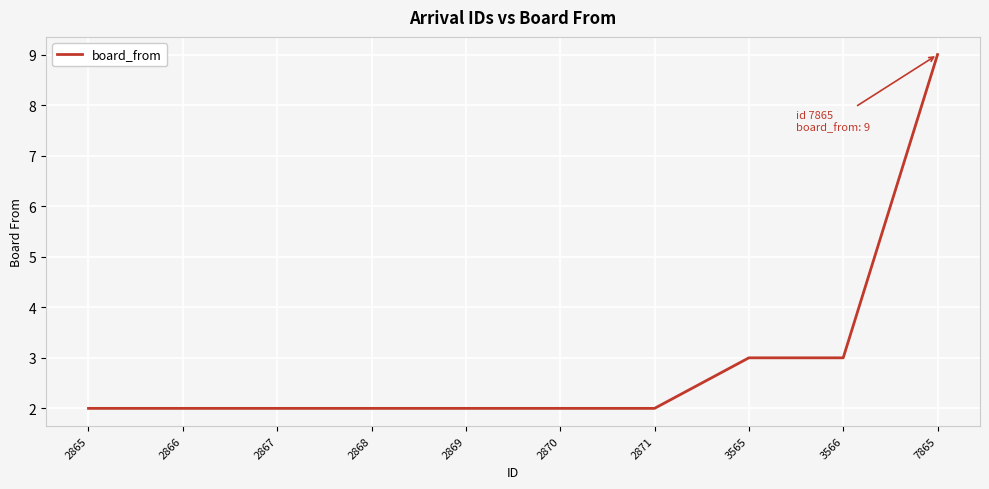

What is the difference between the maximum and minimum values?

7